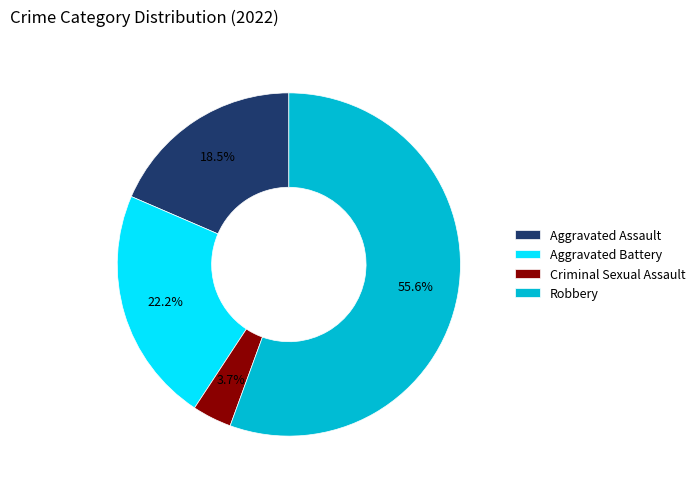

Is there a majority slice in this chart?

Yes